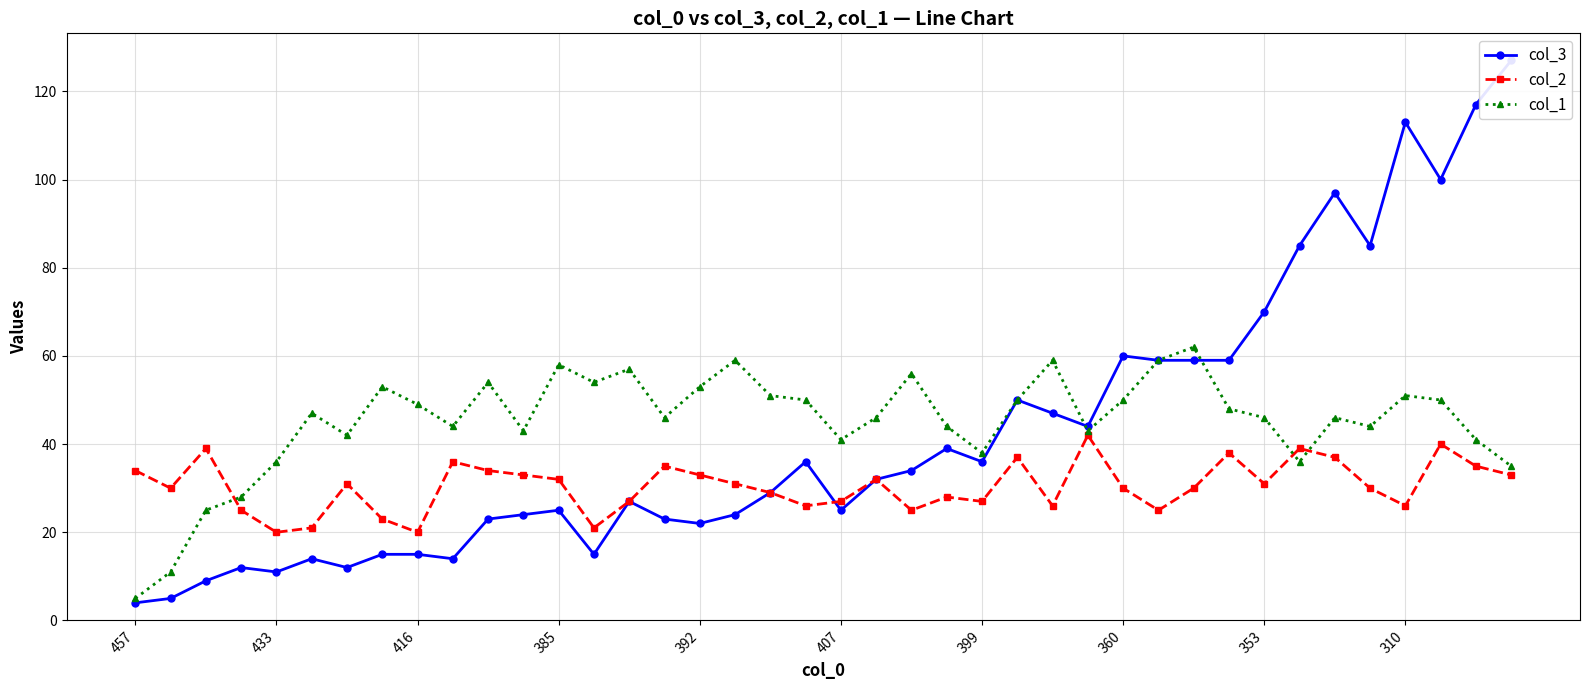

What is the maximum value for col_2?

42